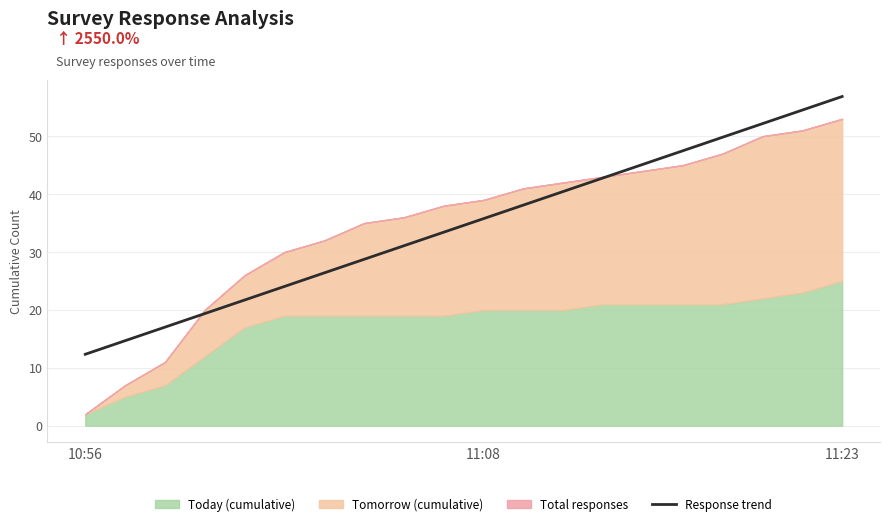

Where does the Response trend series first go above 35?

11:08